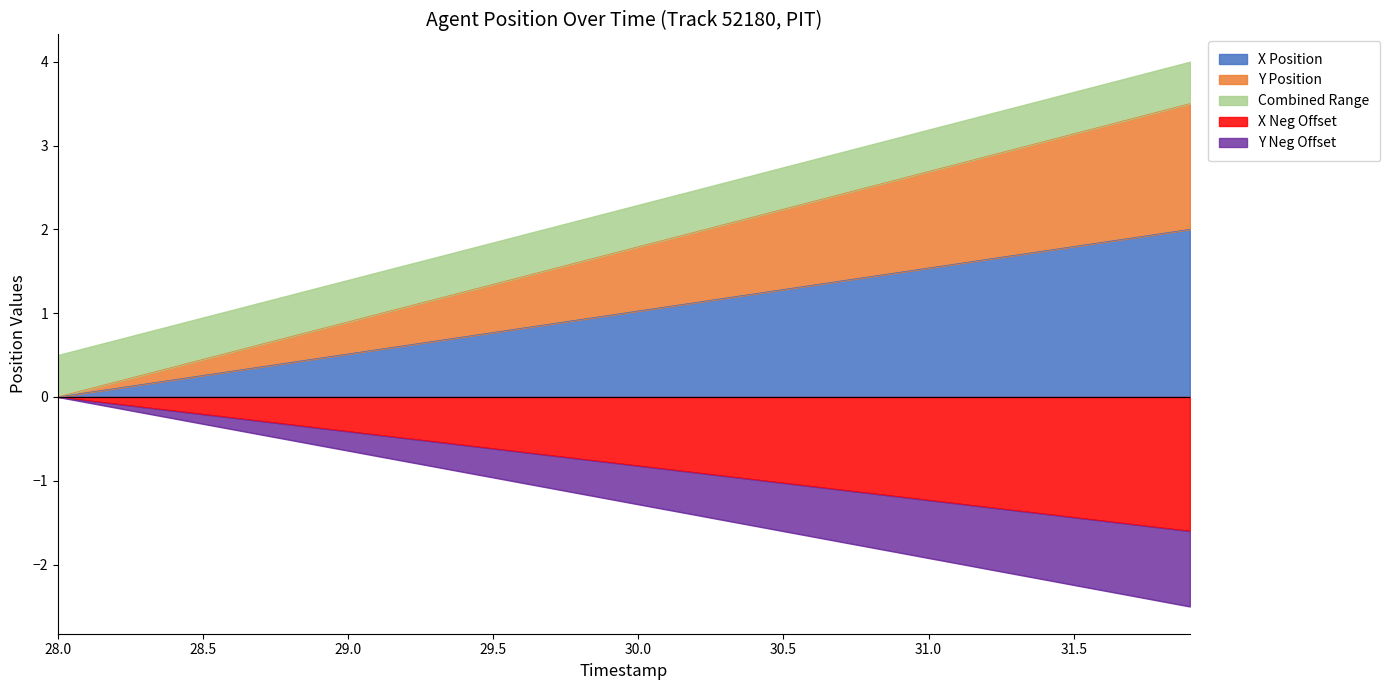

The X Neg Offset series shows -0.1 at 29.0. True or false?

False